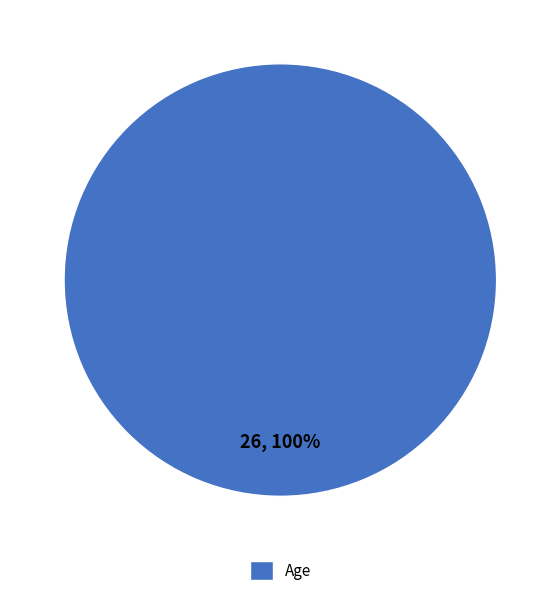

Rank the categories by value from lowest to highest.

Age